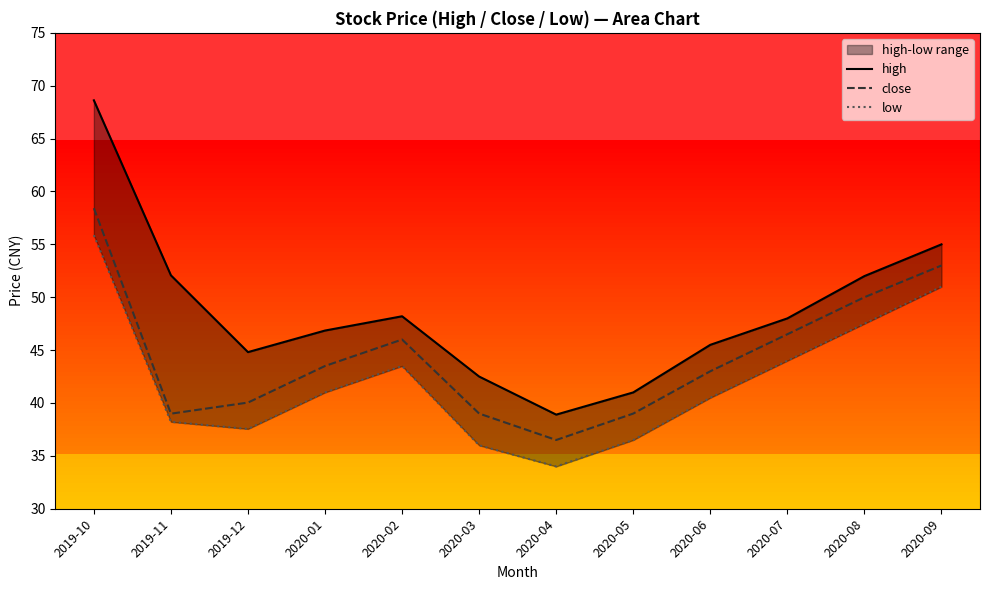

The value of high at 2019-10 is 95.0. True or false?

False